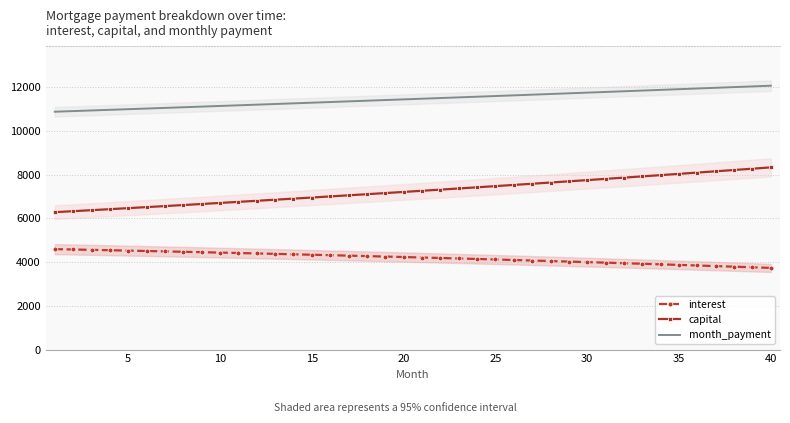

True or false: month_payment and capital intersect in this chart.

False